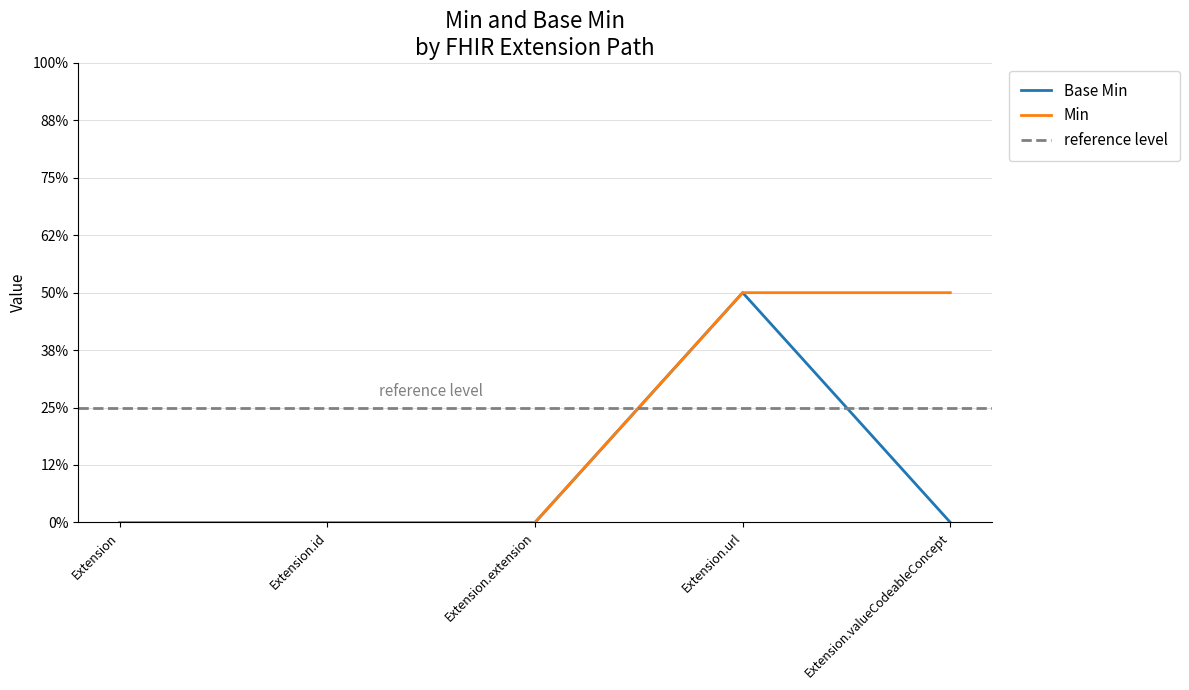

At which label is Min closest to 0?

Extension